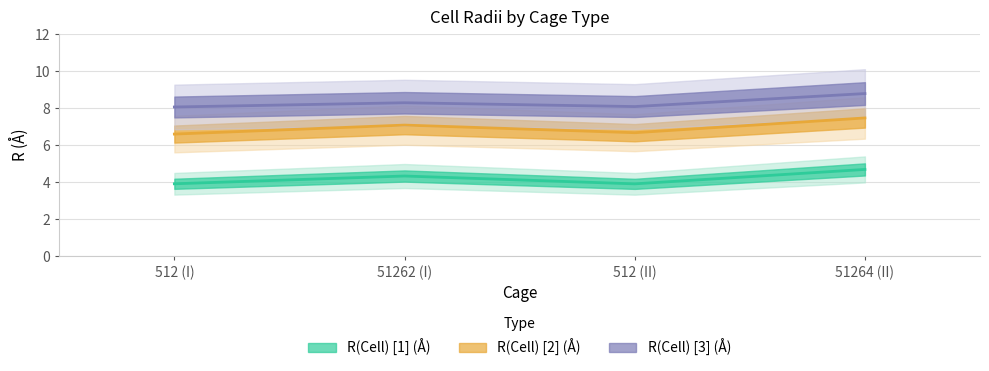

Where is the first local maximum for R(Cell) [1] (Å)?

51262 (I)